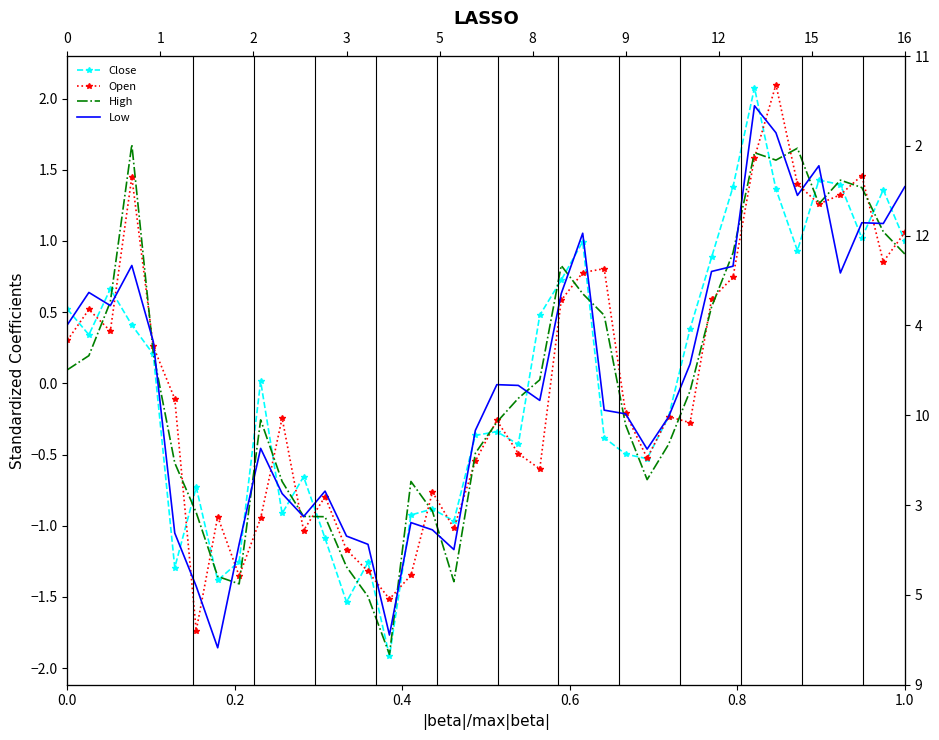

How many negative values does the High series have?

21